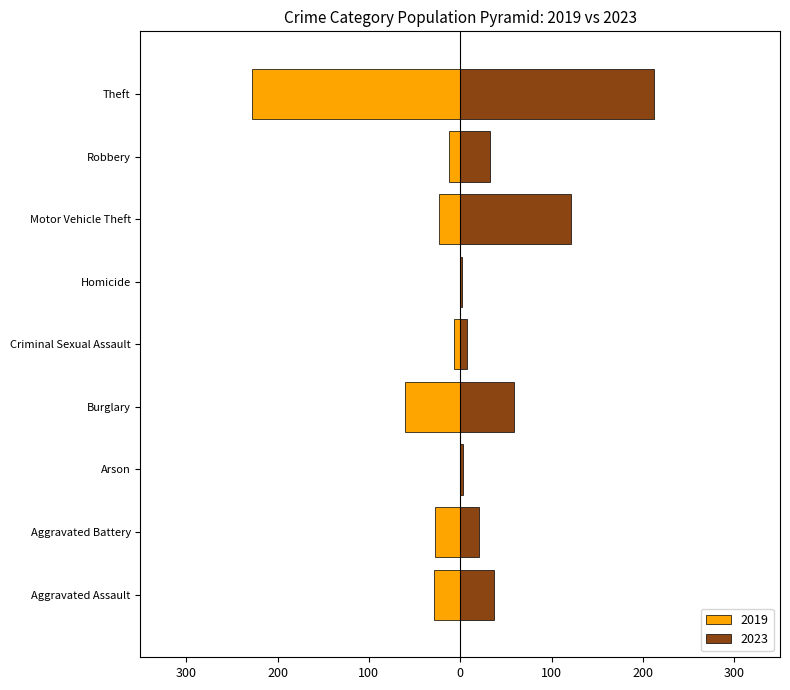

Where does the 2023 series first go above 33?

Aggravated Assault